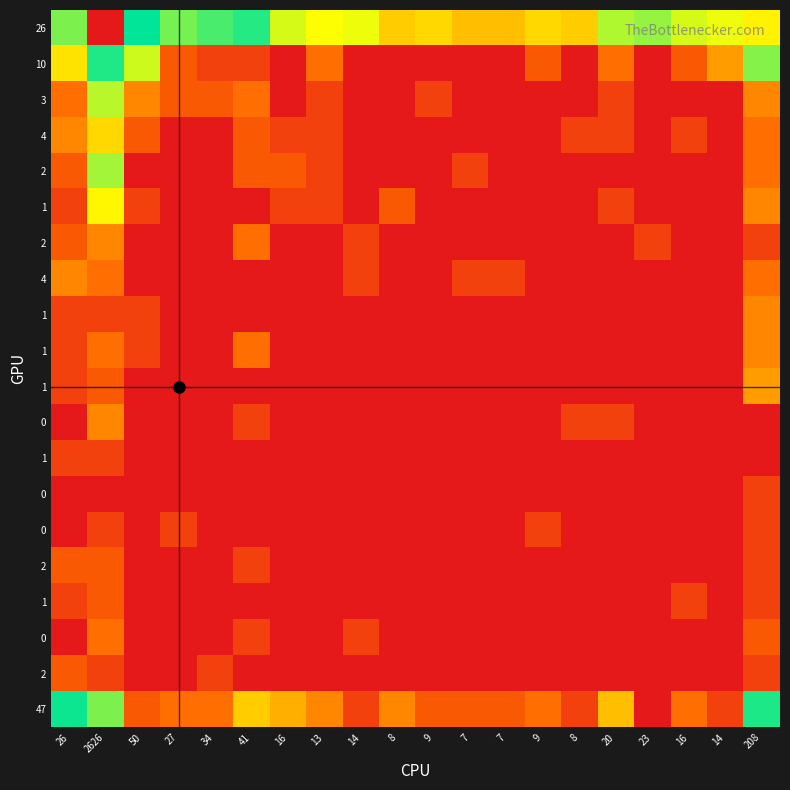

How many distinct data groups are displayed?

20